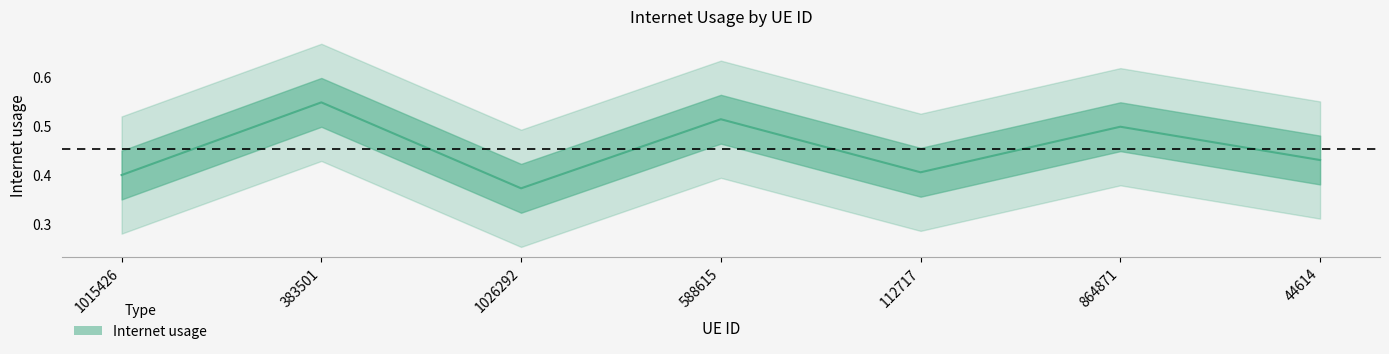

At which category does the data reach its first local peak?

383501